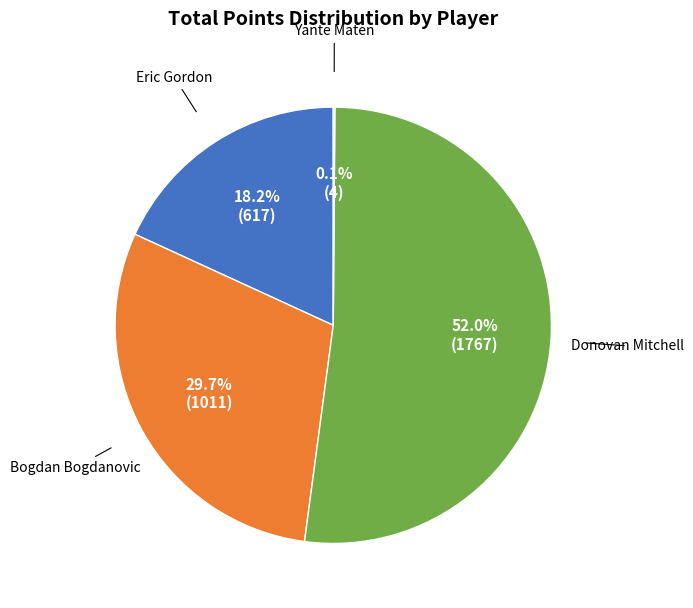

Is there a majority slice in this chart?

Yes